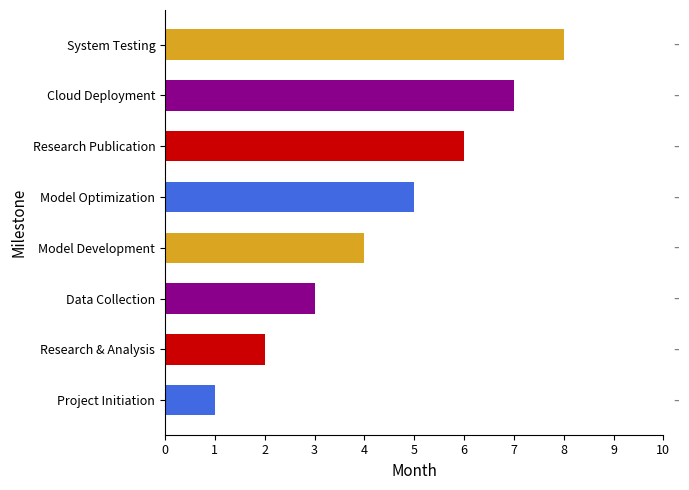

What is the ratio of the value at Research Publication to the value at Model Development?

1.5